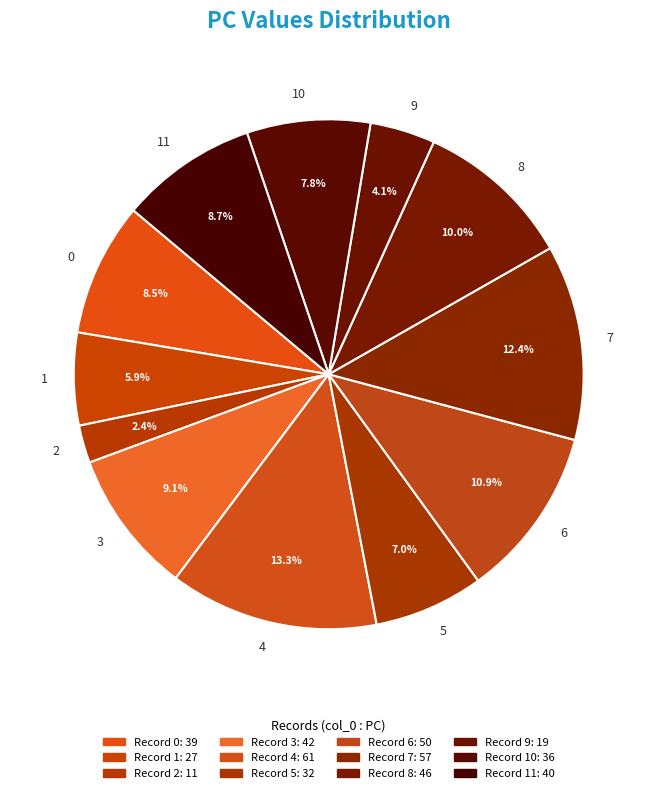

Is 0 the majority of the pie?

No